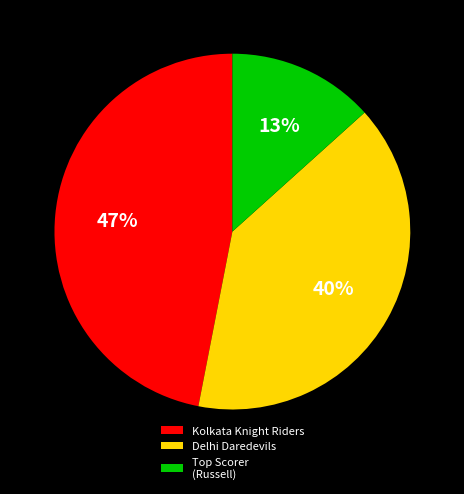

Count the number of slices in the pie.

3